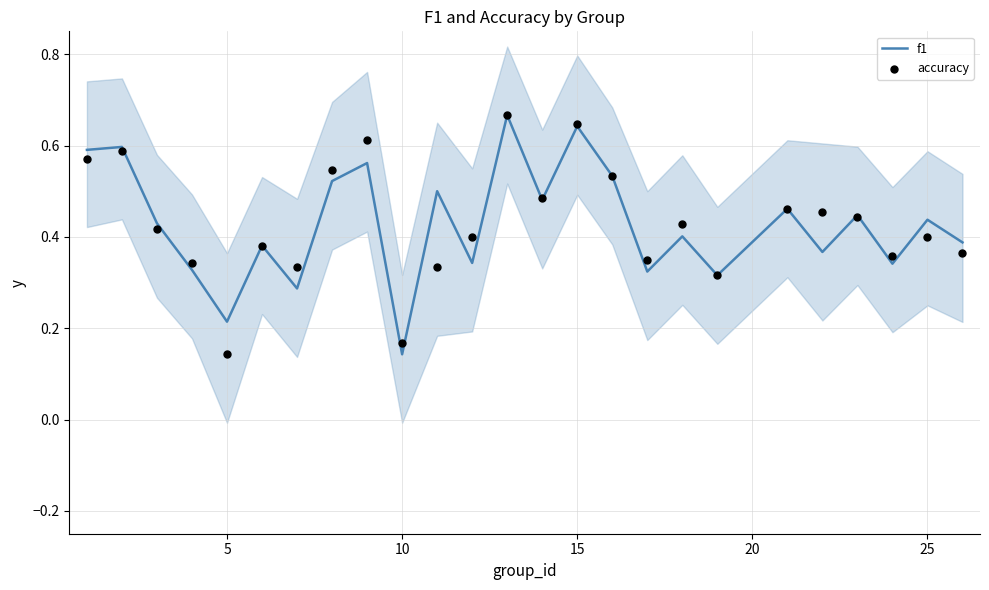

What are all the series names shown in the legend?

f1, accuracy